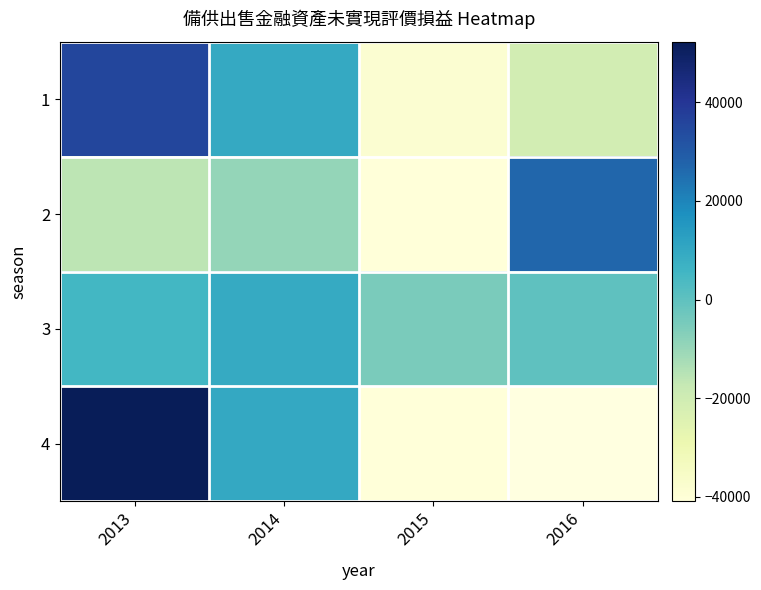

At which category is the sum across all series the highest?

2013